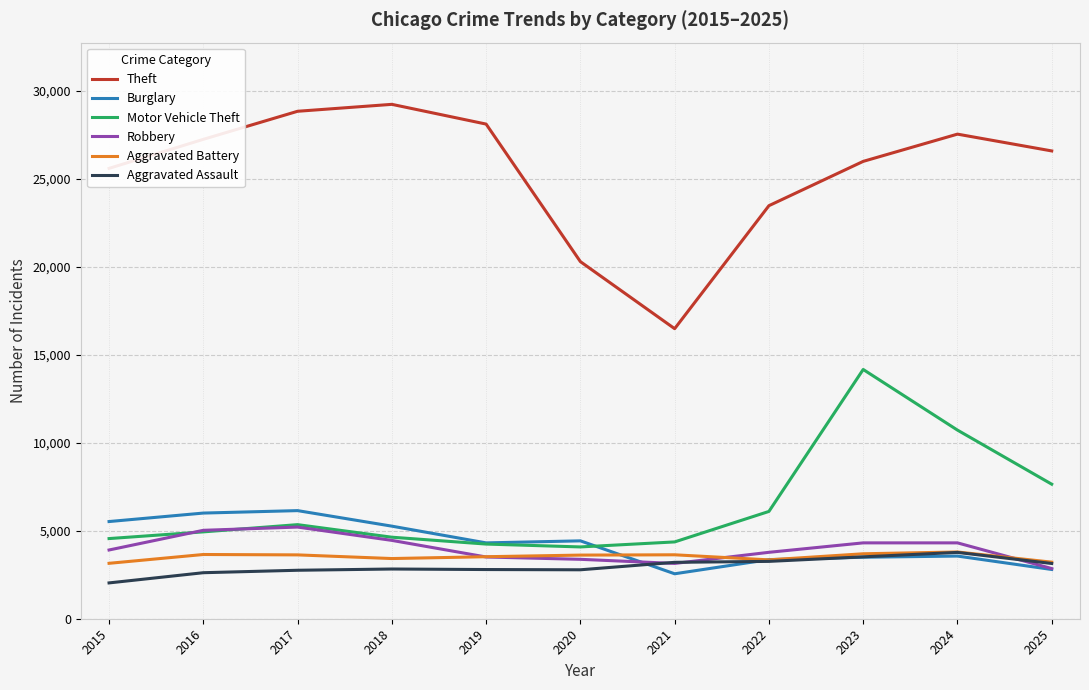

Is this an area chart (filled region under the line)?

No